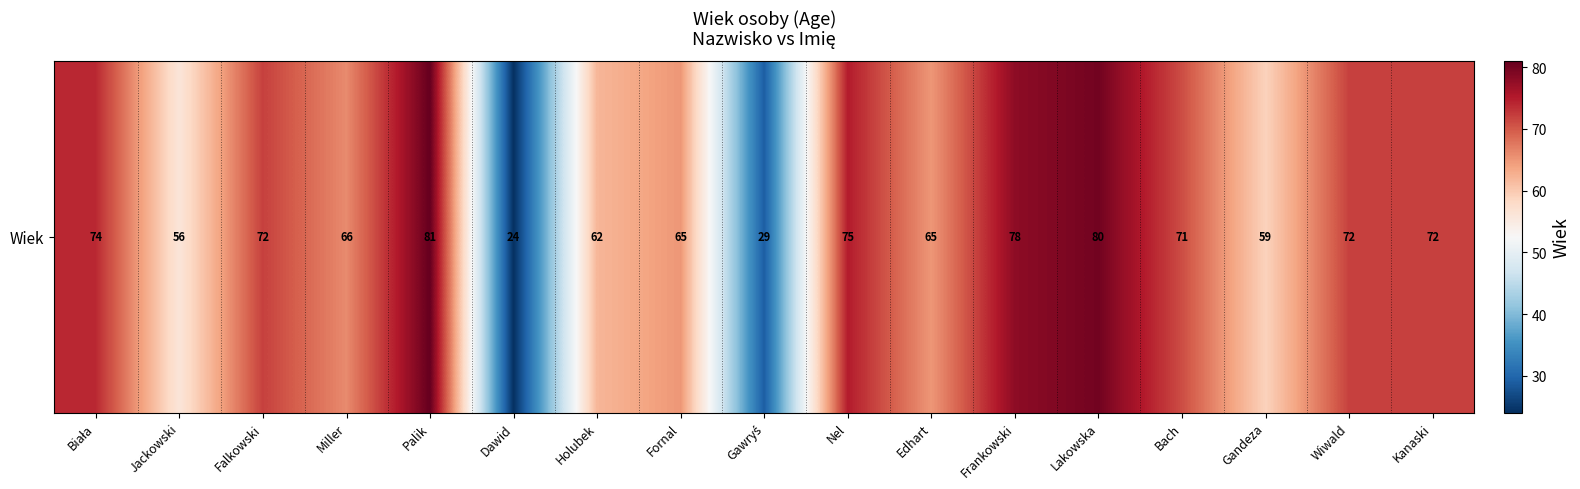

Reading left to right, extract all data points from this chart.

Biała=74	Jackowski=56	Falkowski=72	Miller=66	Palik=81	Dawid=24	Holubek=62	Fornal=65	Gawryś=29	Nel=75	Edhart=65	Frankowski=78	Lakowska=80	Bach=71	Gandeza=59	Wiwald=72	Kanaski=72